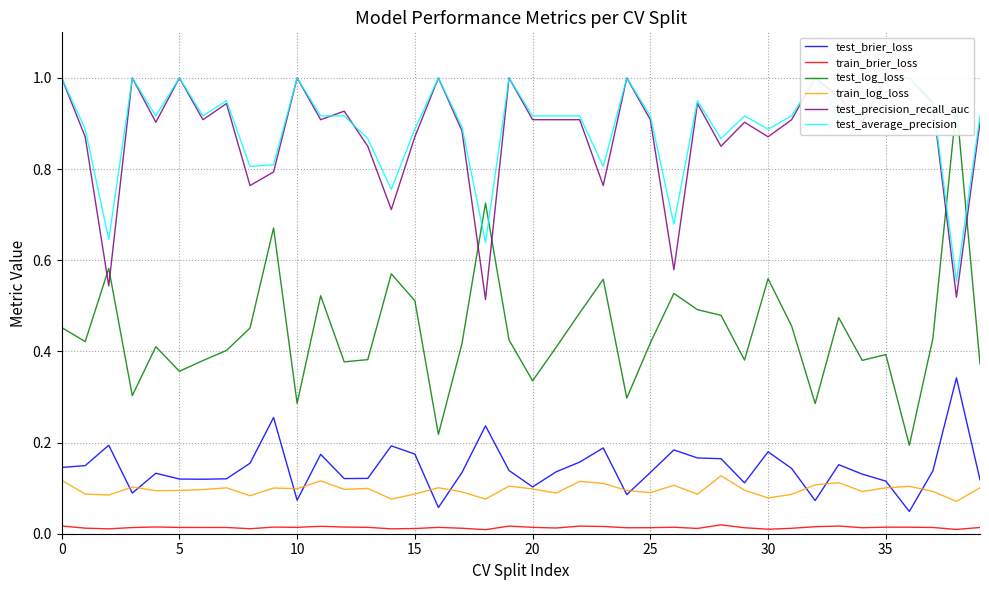

Which series changed the most between 14 and 39?

test_log_loss